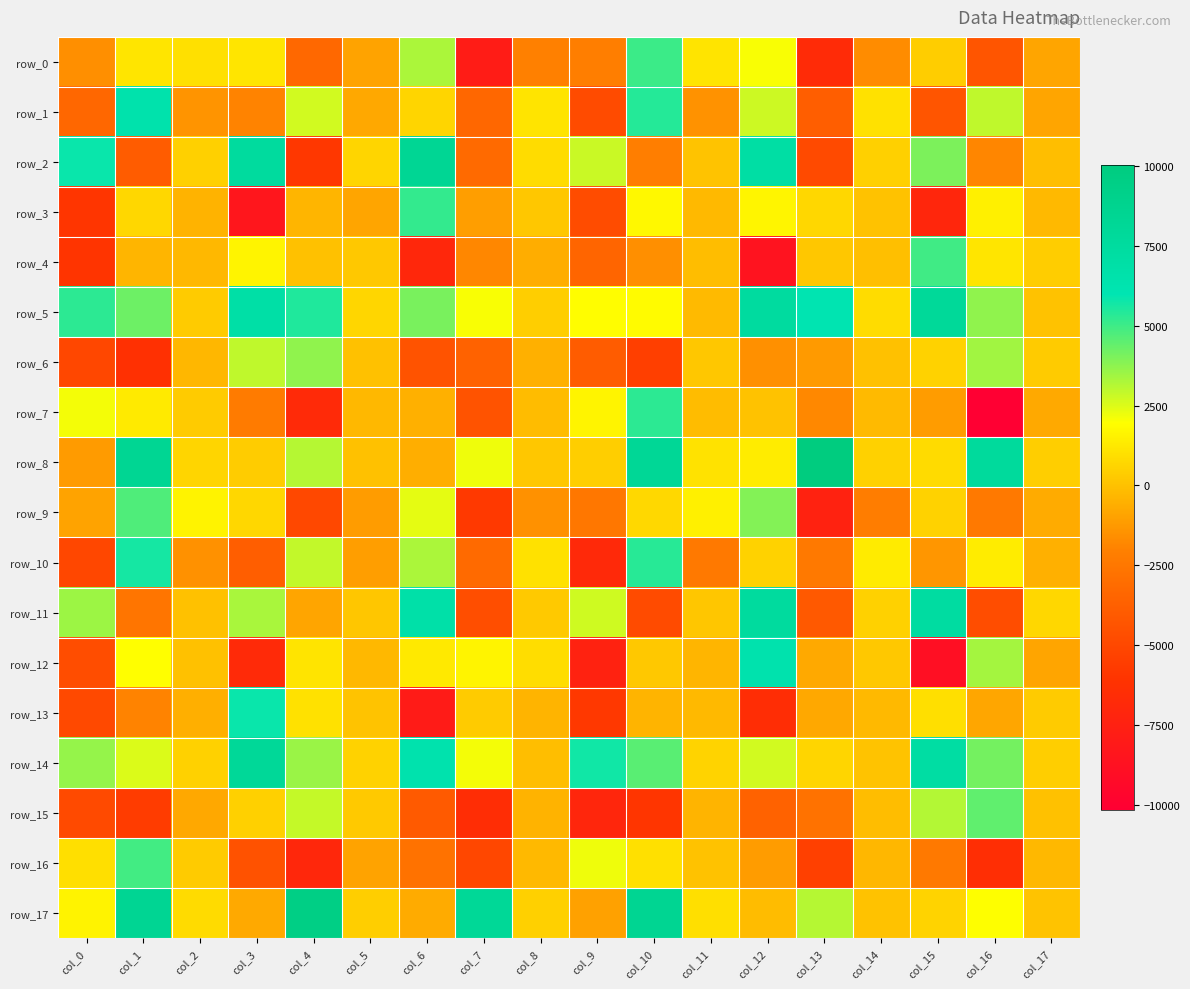

Count the number of categories in the chart.

18